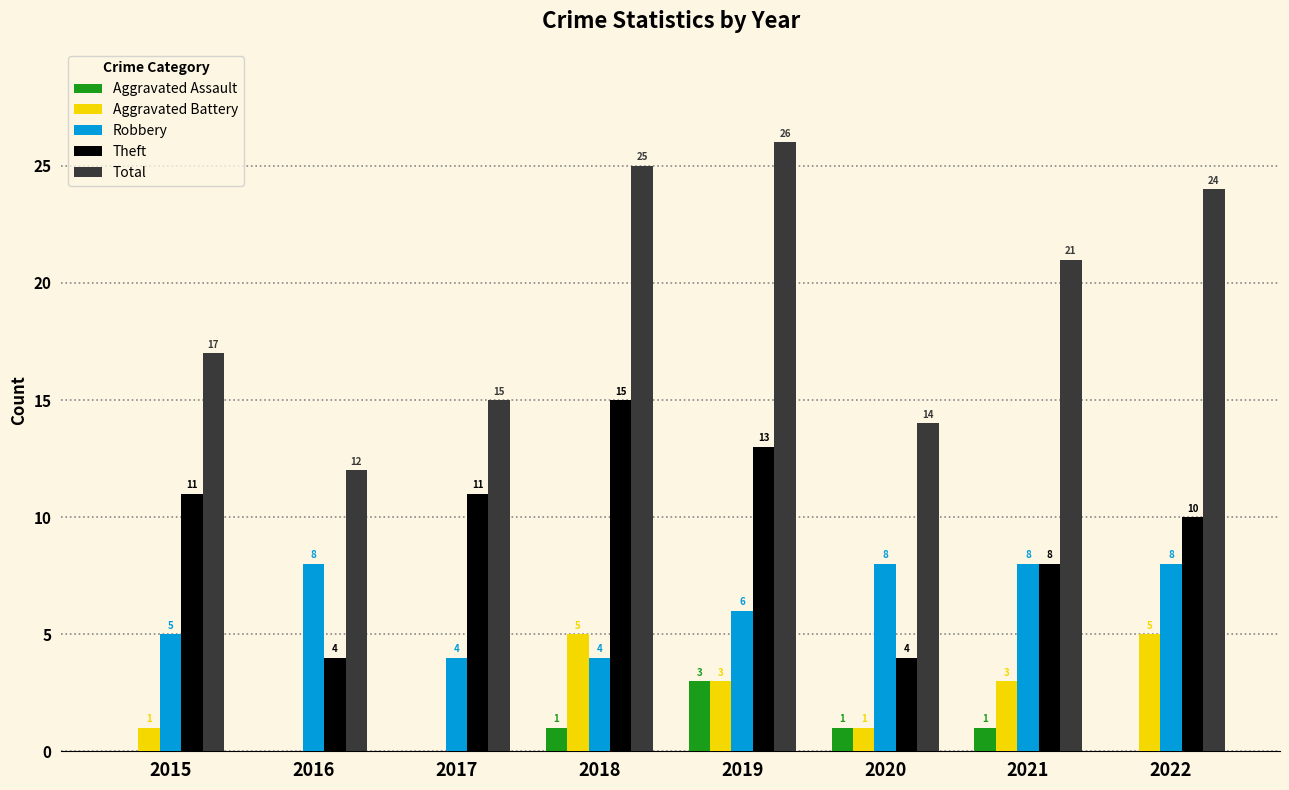

Reading left to right, extract all data points from this chart.

Aggravated Assault: 2015=0	2016=0	2017=0	2018=1	2019=3	2020=1	2021=1	2022=0
Aggravated Battery: 2015=1	2016=0	2017=0	2018=5	2019=3	2020=1	2021=3	2022=5
Robbery: 2015=5	2016=8	2017=4	2018=4	2019=6	2020=8	2021=8	2022=8
Theft: 2015=11	2016=4	2017=11	2018=15	2019=13	2020=4	2021=8	2022=10
Total: 2015=17	2016=12	2017=15	2018=25	2019=26	2020=14	2021=21	2022=24